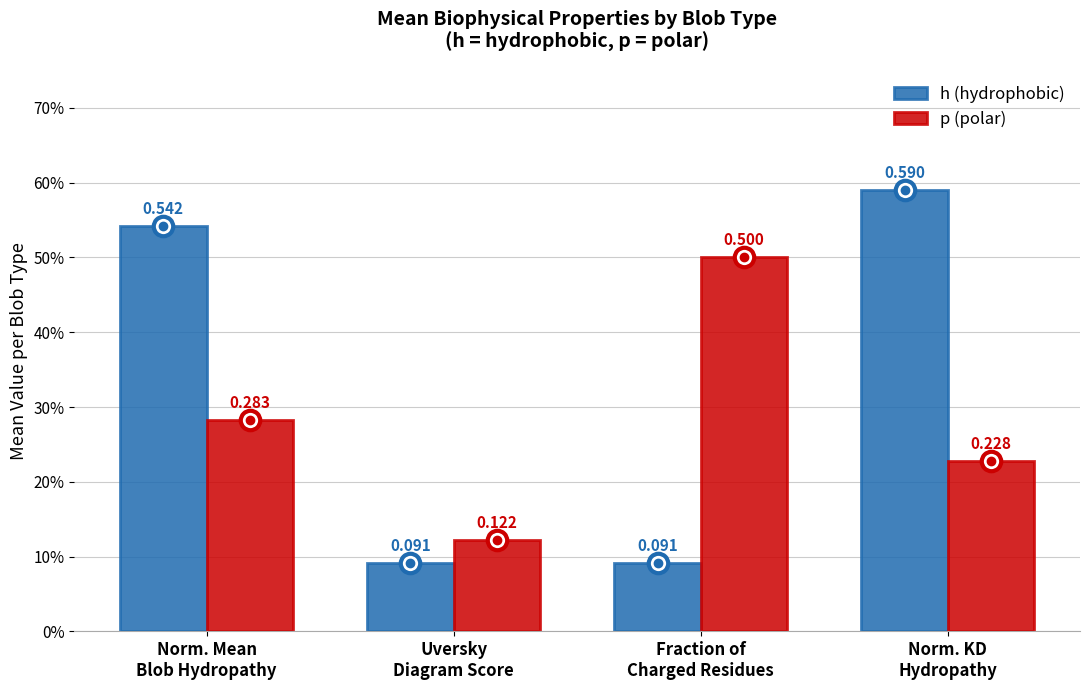

What is the label of the 2nd bar from the right?

Fraction of
Charged Residues